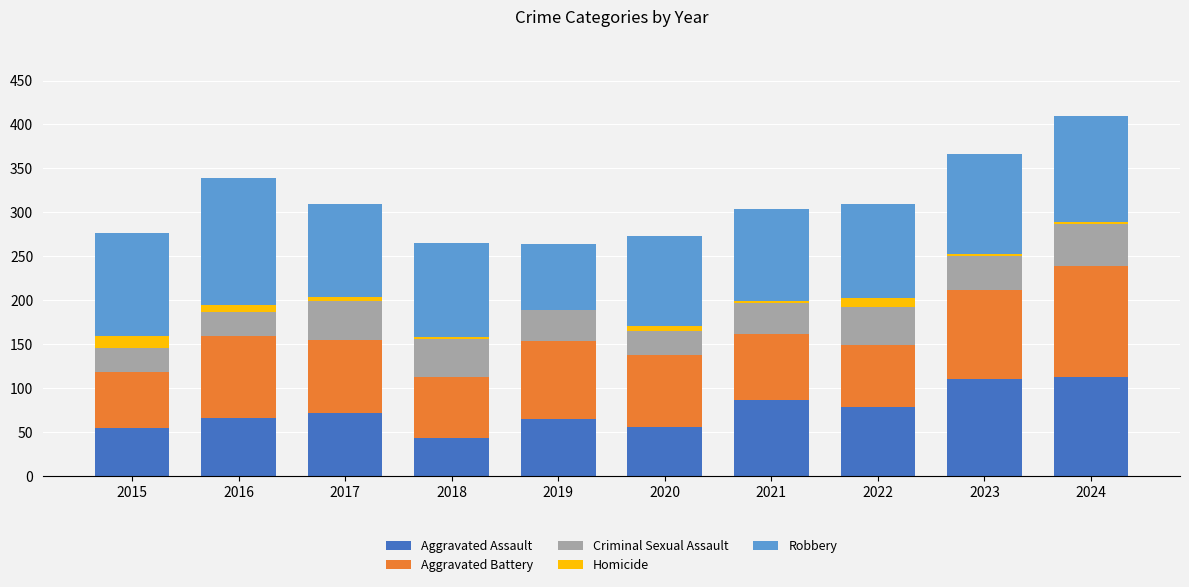

How many data points does each series have?

10